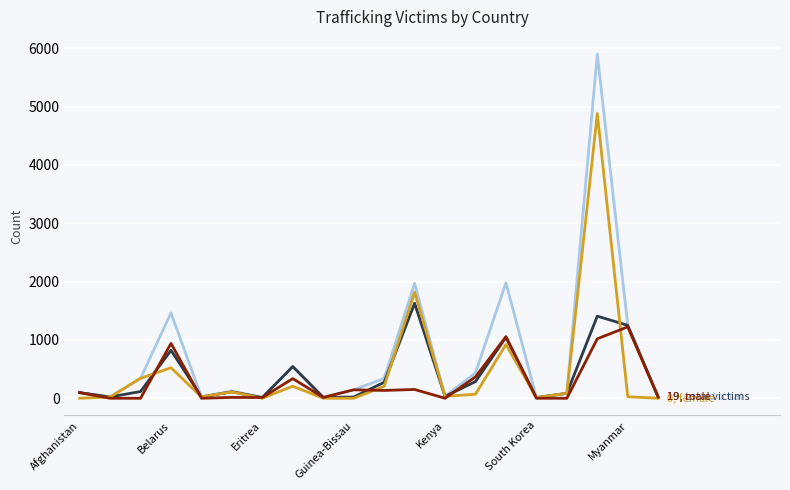

What is the maximum value shown in the chart?

5901